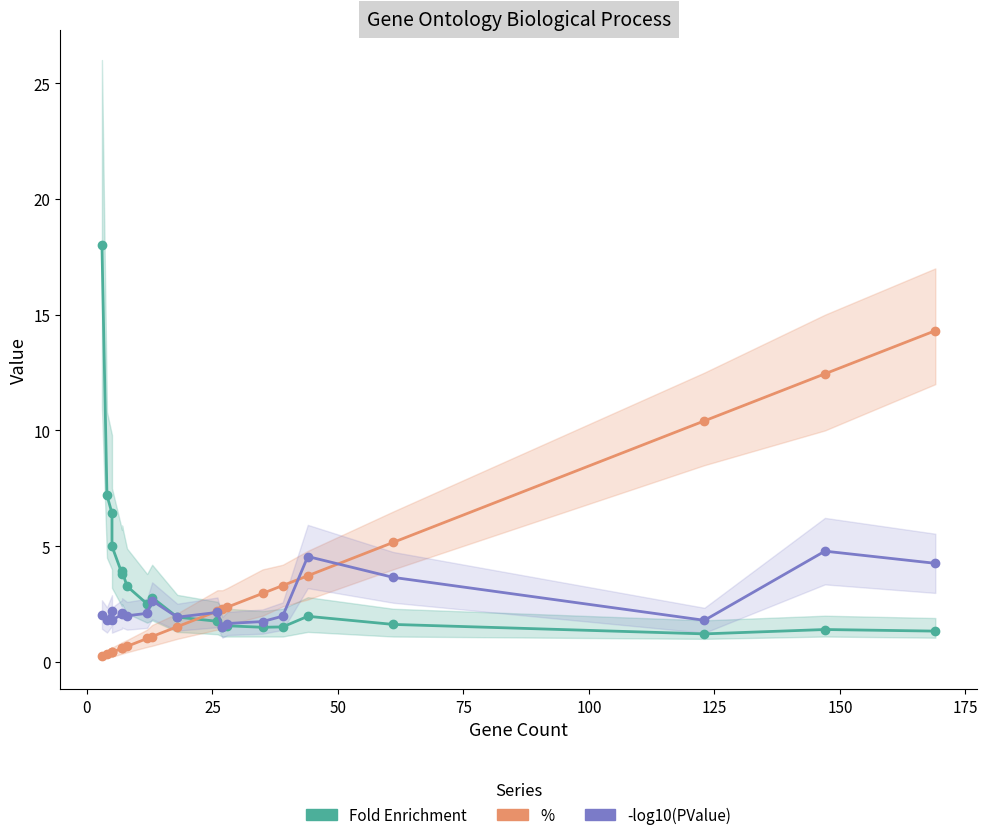

Reading right to left, what are all the values shown in this chart?

Fold Enrichment: 1.3	1.4	1.2	1.6	2.0	1.5	1.5	1.6	1.5	1.8	1.9	2.8	2.5	3.3	3.9	3.8	5.0	6.4	7.2	18.0
%: 14.3	12.4	10.4	5.2	3.7	3.3	3.0	2.4	2.3	2.2	1.5	1.1	1.0	0.7	0.6	0.6	0.4	0.4	0.3	0.3
-log10(PValue): 4.3	4.8	1.8	3.7	4.6	2.0	1.7	1.7	1.5	2.1	1.9	2.6	2.1	2.0	2.1	2.1	1.8	2.2	1.8	2.1